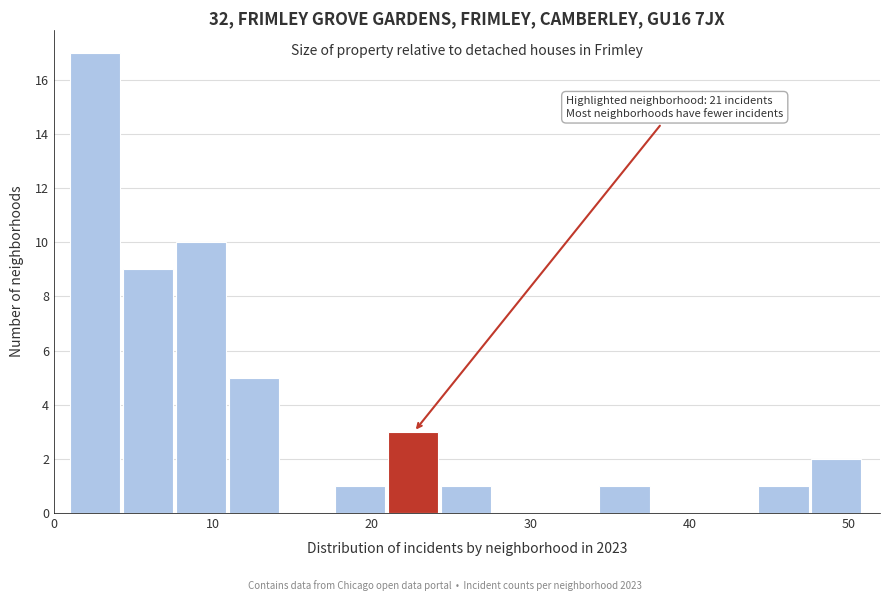

Around what value on the x-axis is the tallest bar? Give the approximate position of its centre, as read against the axis.

3